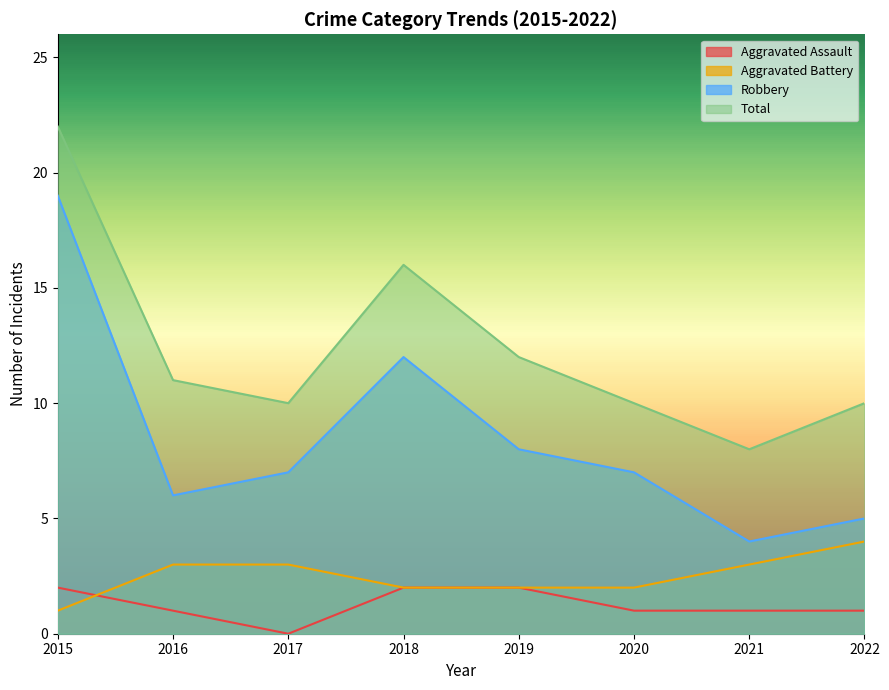

How many series are shown in this chart?

4